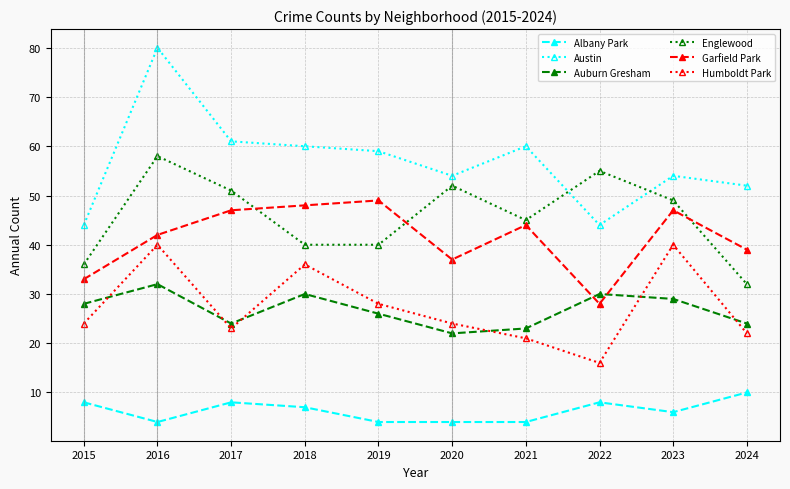

Rank the series by their maximum value, from lowest to highest.

Albany Park, Auburn Gresham, Humboldt Park, Garfield Park, Englewood, Austin